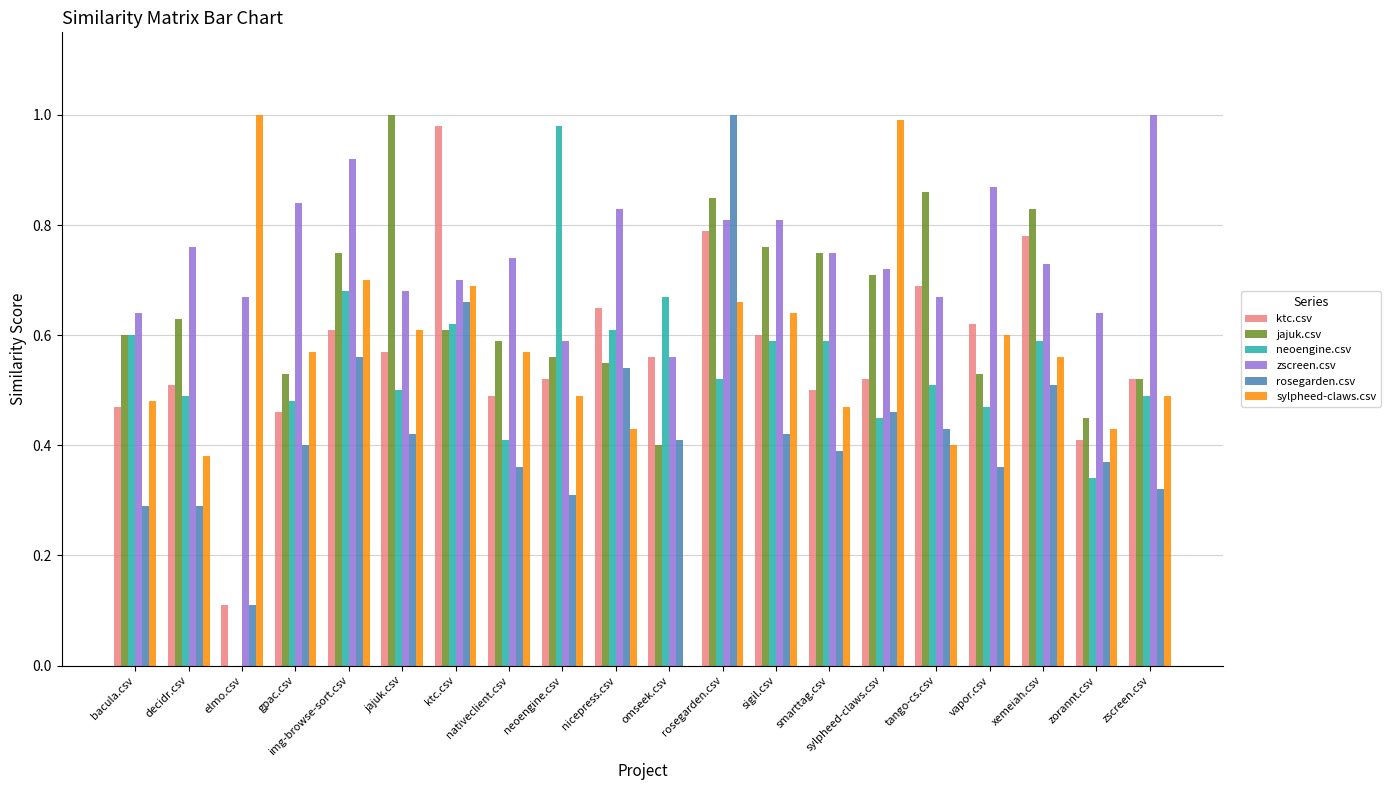

How many data points does each series have?

20